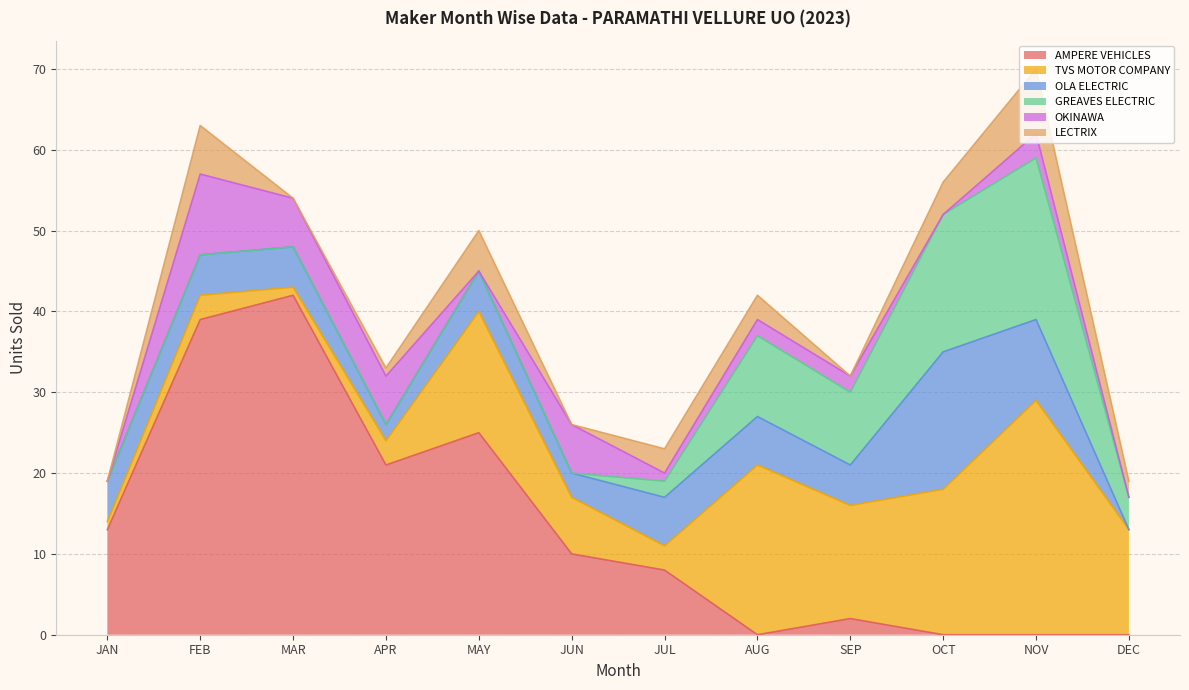

Is it true that TVS MOTOR COMPANY equals 7 at JUN?

True